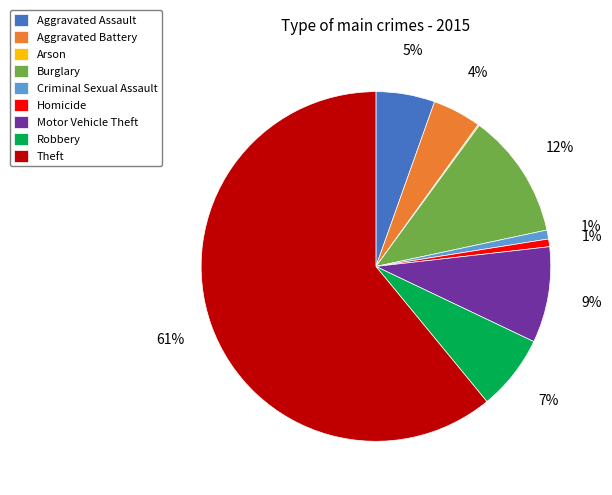

Approximately how many times larger is the value at Burglary compared to Theft?

0.2